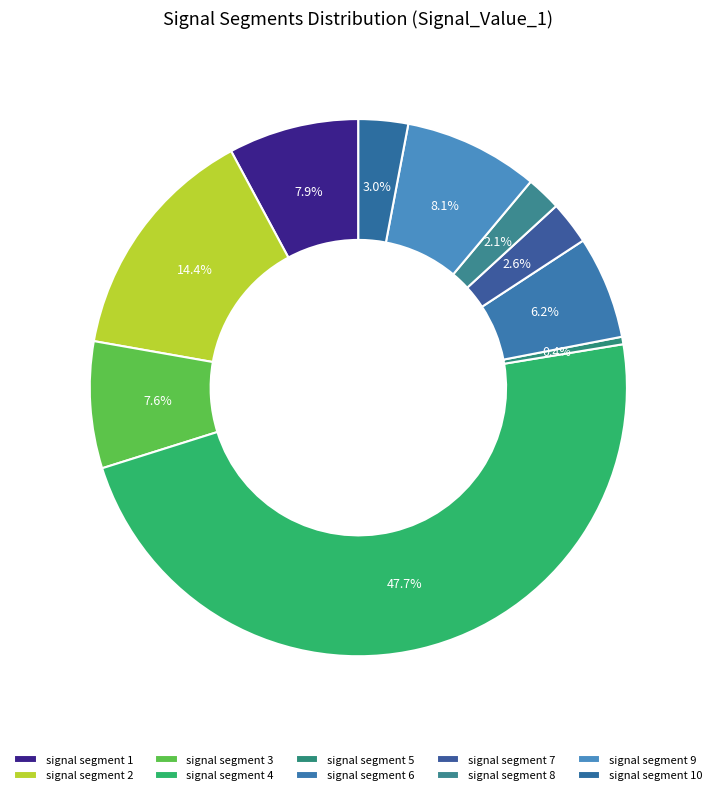

Count the number of slices in the pie.

10